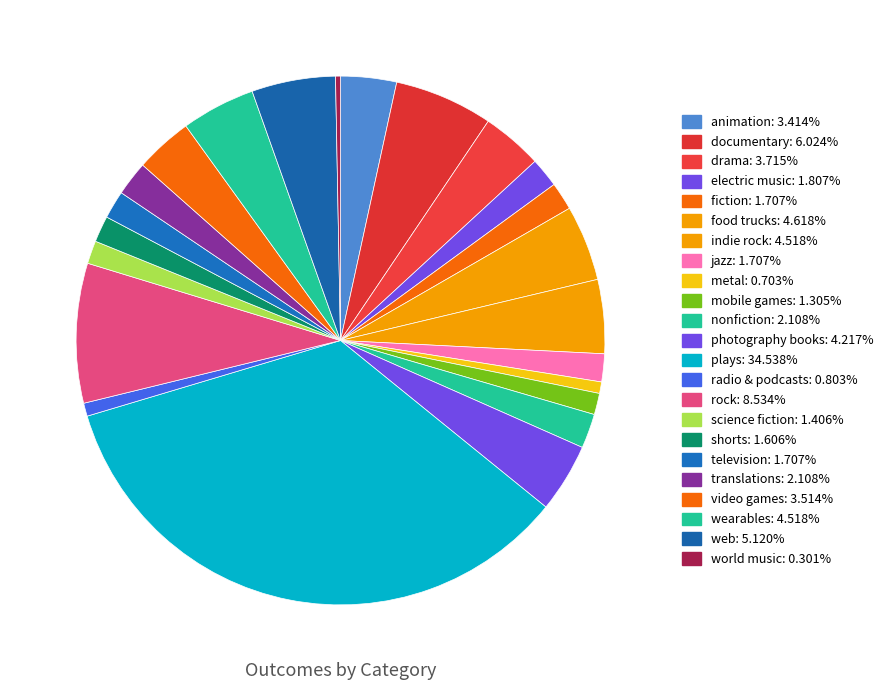

Count the number of slices in the pie.

23